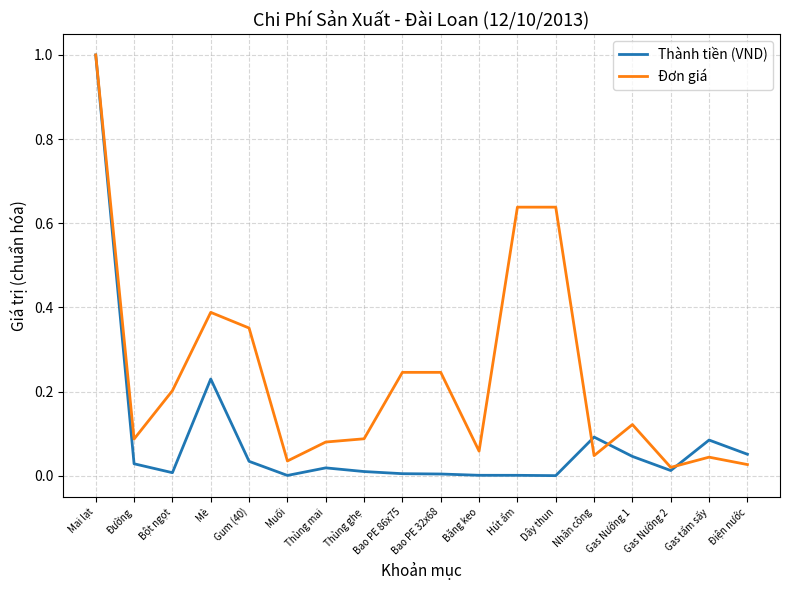

What is the sum of all Đơn giá values?

4.3